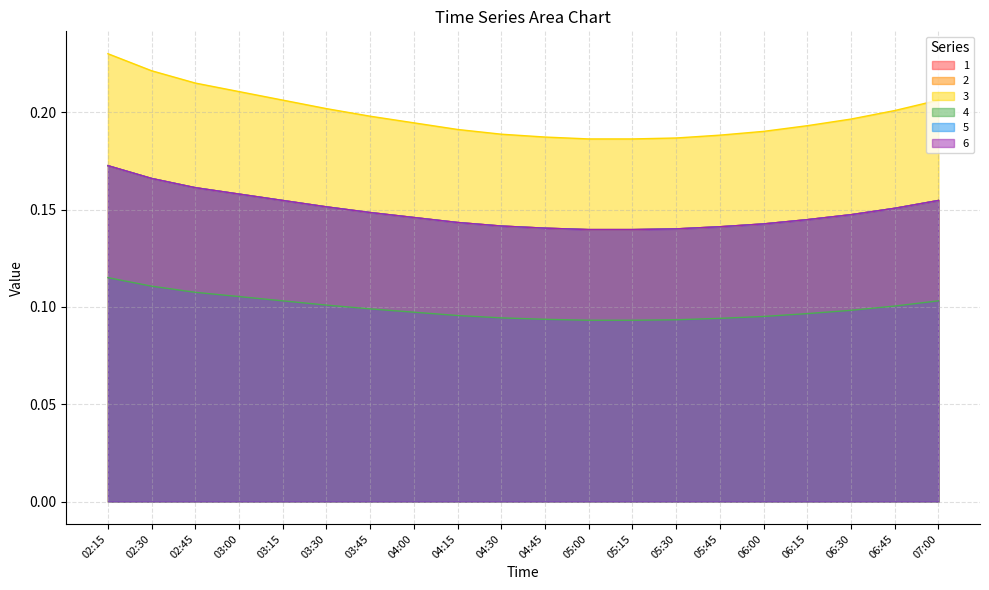

What is the greatest value displayed?

0.2